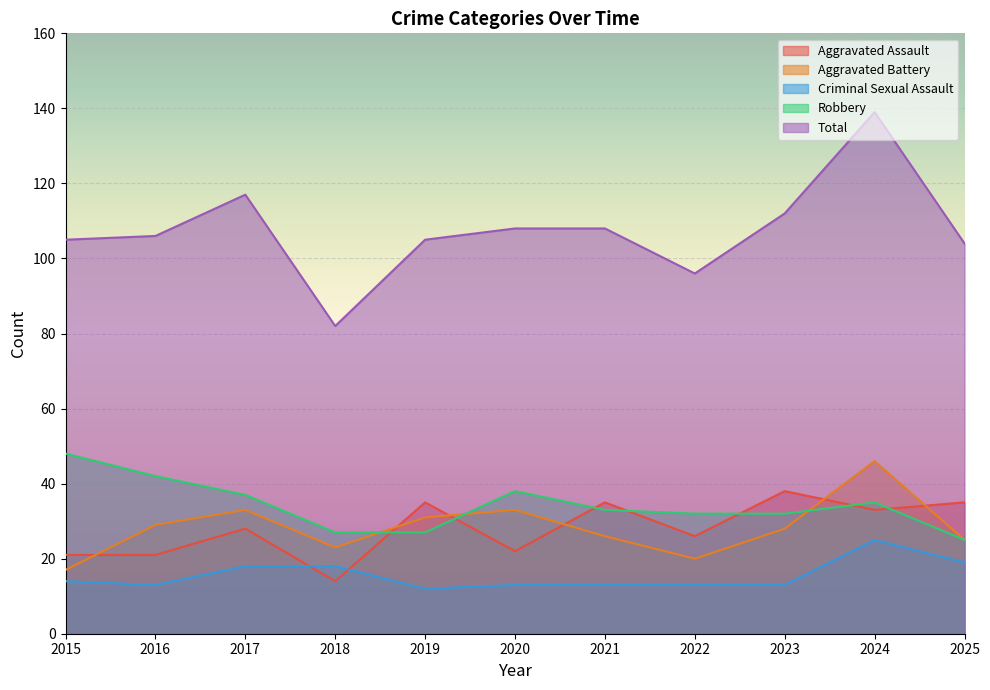

What is the value of the Robbery point at the 7th from the left?

33